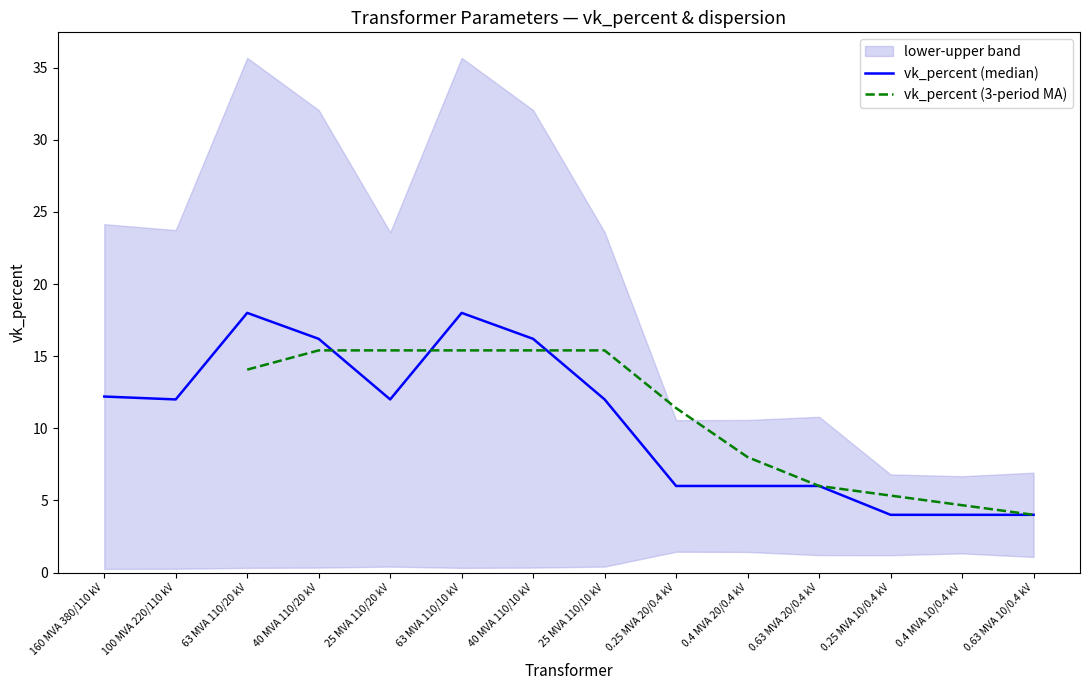

Which series has the largest total across all categories?

vk_percent (median)